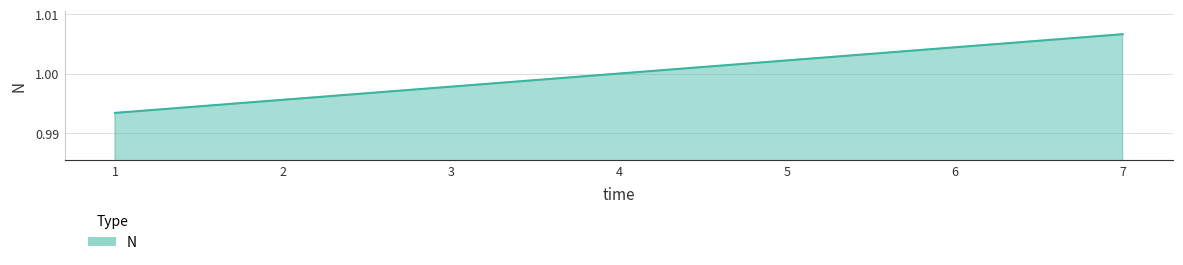

Is it true that the value at 4 is 1.6?

False